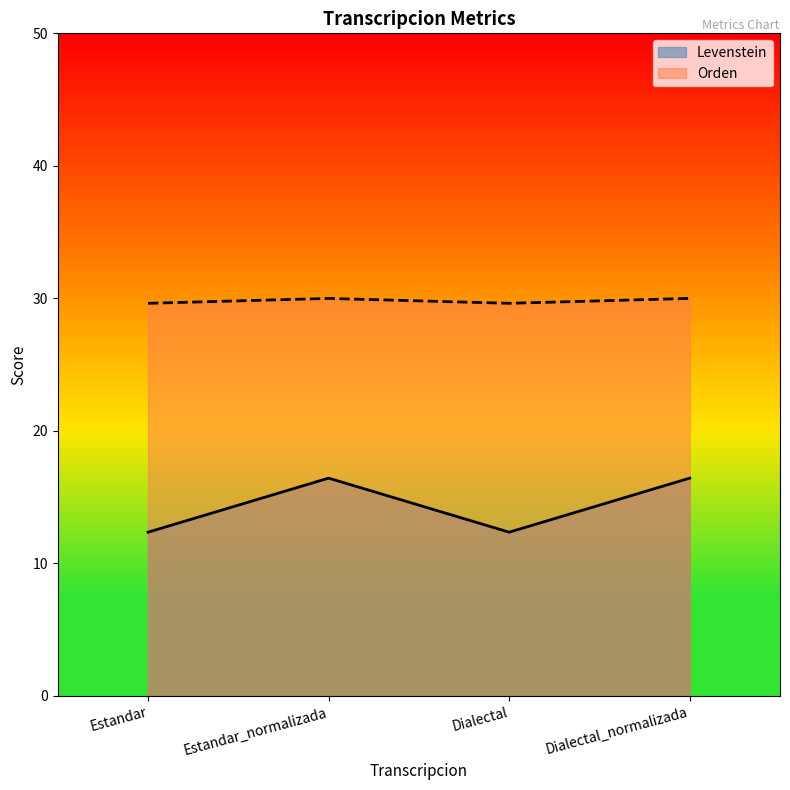

True or false: Levenstein has a value of 16.4 at Dialectal_normalizada.

True